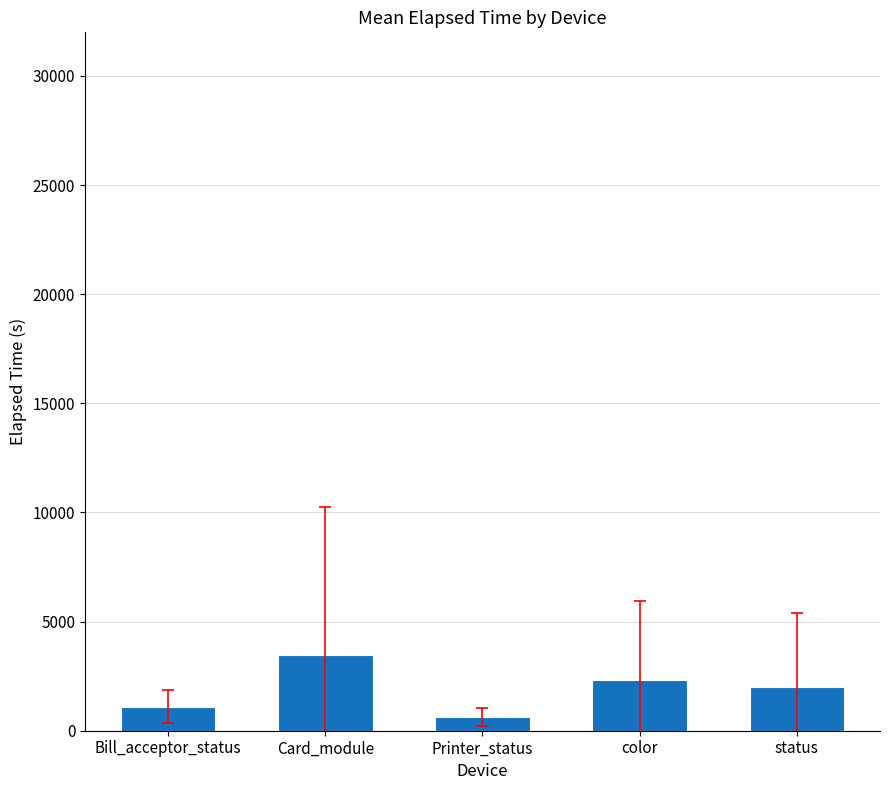

What is the difference between the maximum and minimum values?

2842.7